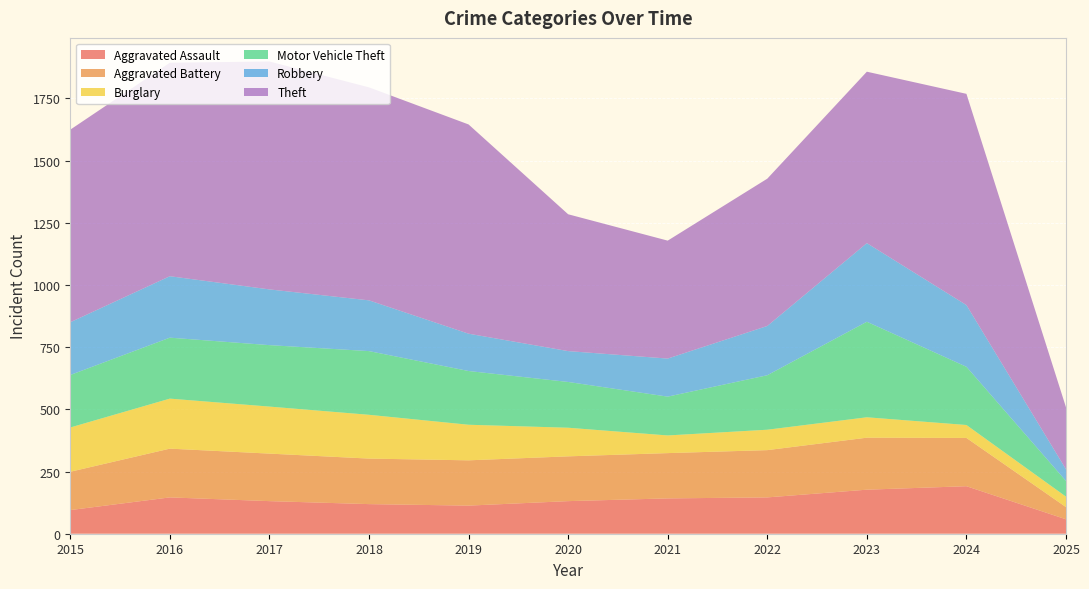

Reading left to right, list all the values displayed in this chart.

Aggravated Assault: 2015=95	2016=146	2017=131	2018=119	2019=113	2020=131	2021=142	2022=146	2023=177	2024=191	2025=58
Aggravated Battery: 2015=154	2016=196	2017=191	2018=183	2019=182	2020=180	2021=182	2022=190	2023=209	2024=194	2025=49
Burglary: 2015=178	2016=201	2017=189	2018=176	2019=143	2020=115	2021=71	2022=82	2023=82	2024=52	2025=42
Motor Vehicle Theft: 2015=211	2016=245	2017=247	2018=256	2019=216	2020=184	2021=156	2022=219	2023=384	2024=234	2025=63
Robbery: 2015=212	2016=247	2017=224	2018=204	2019=150	2020=124	2021=153	2022=198	2023=316	2024=248	2025=47
Theft: 2015=774	2016=858	2017=916	2018=856	2019=841	2020=550	2021=474	2022=592	2023=689	2024=849	2025=249